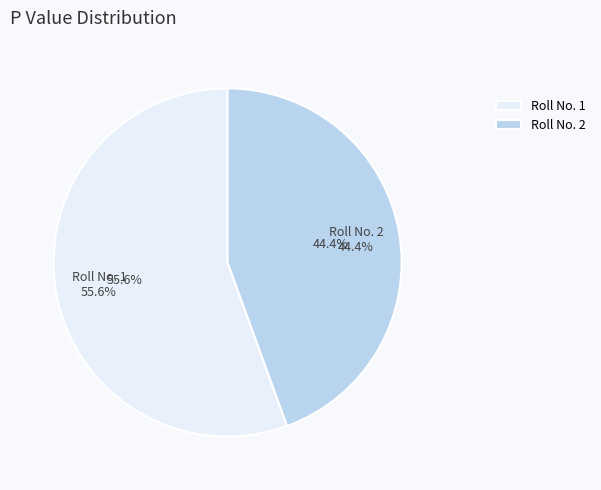

Rank the categories by value from highest to lowest.

1, 2